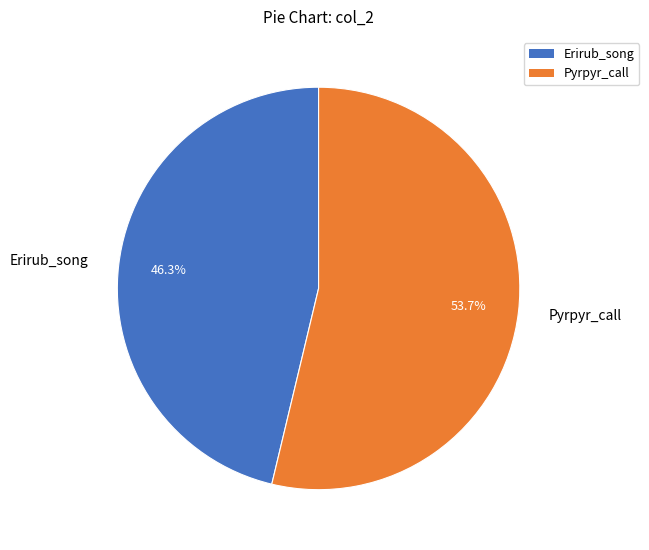

Is there any slice that represents more than half of the pie?

Yes